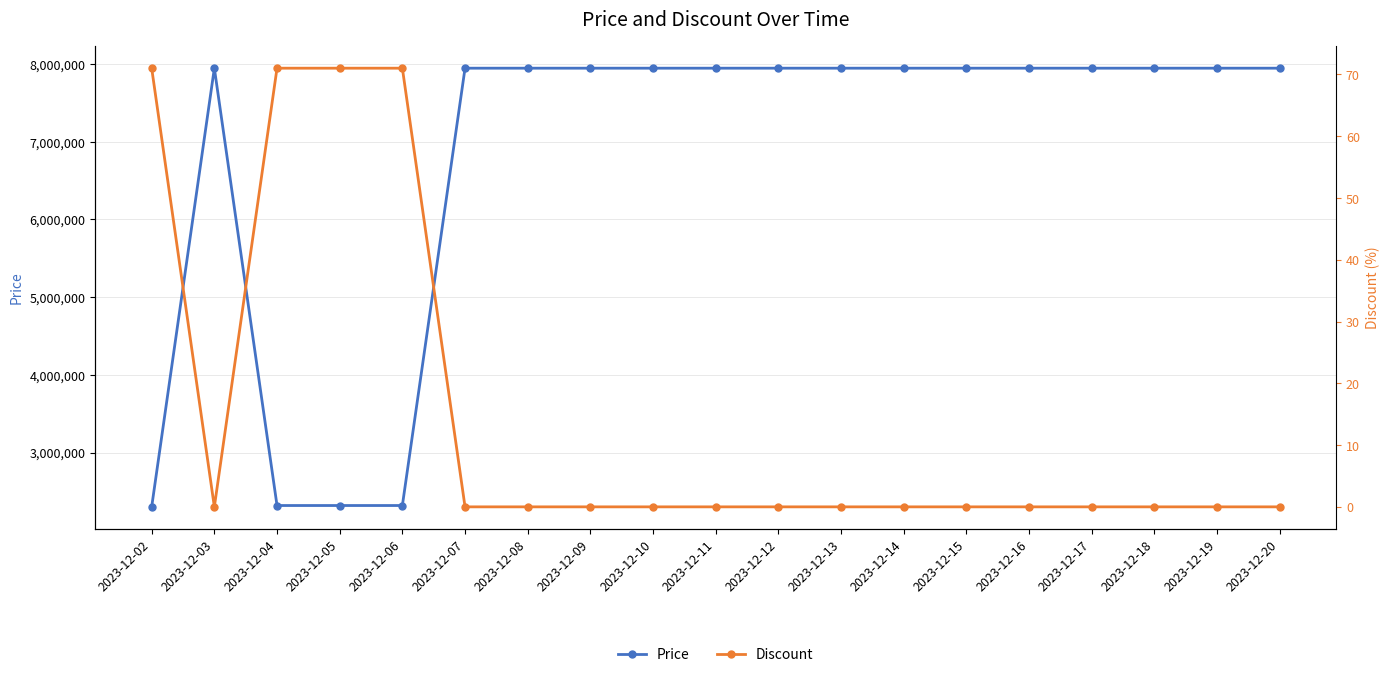

What is the difference between the maximum and minimum values in the Discount series?

71